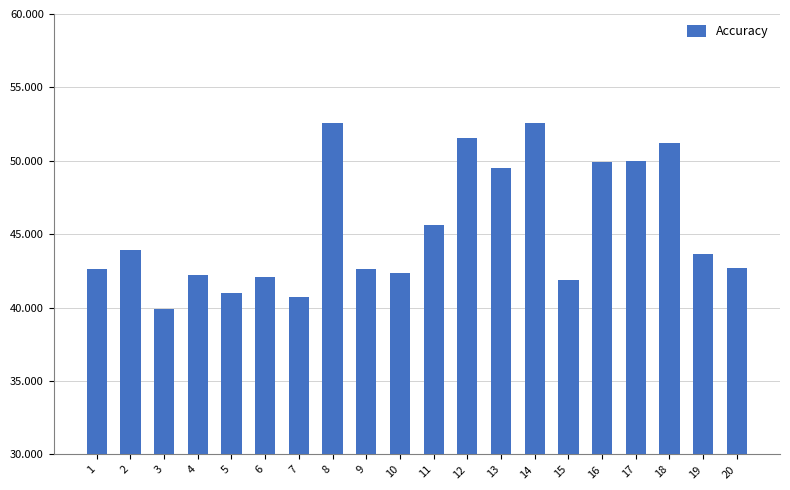

What is the difference between the values at 7 and 19?

3.0